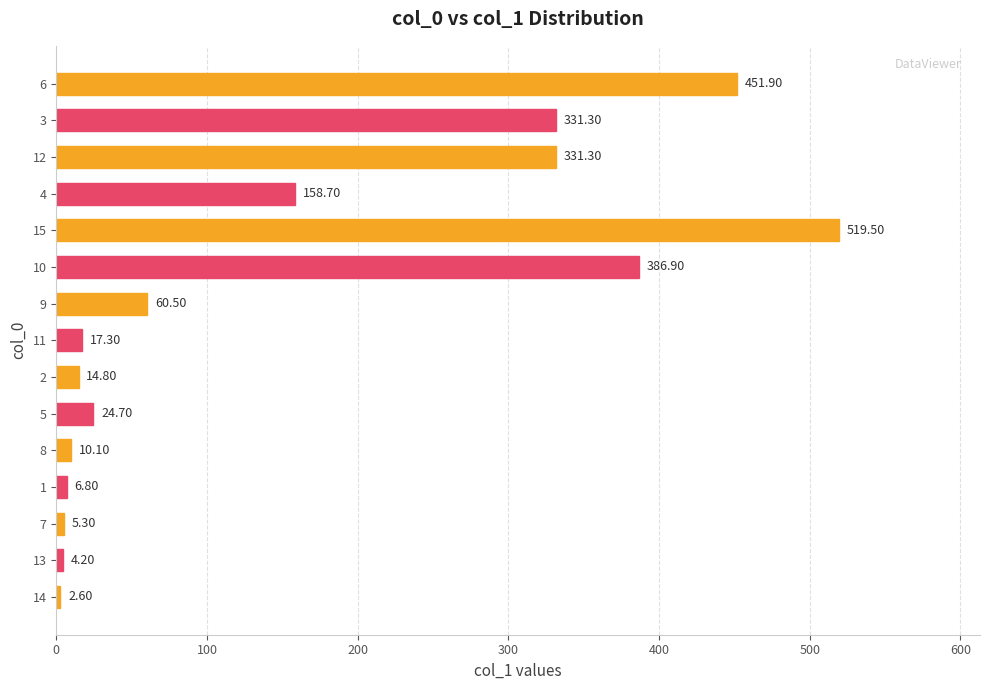

What is the maximum value shown in the chart?

519.5